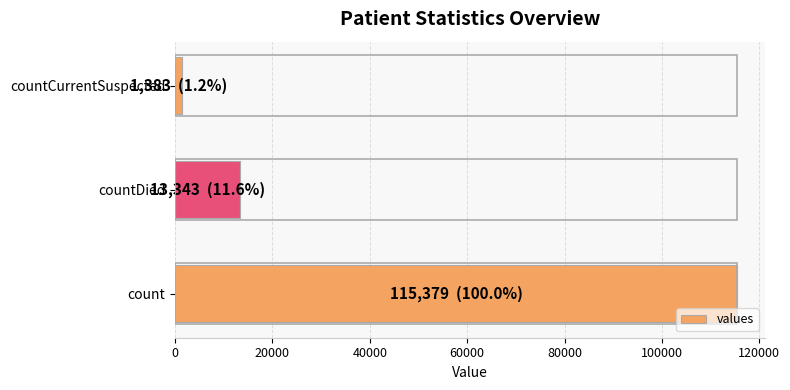

What is the difference between the second highest and minimum values?

11960